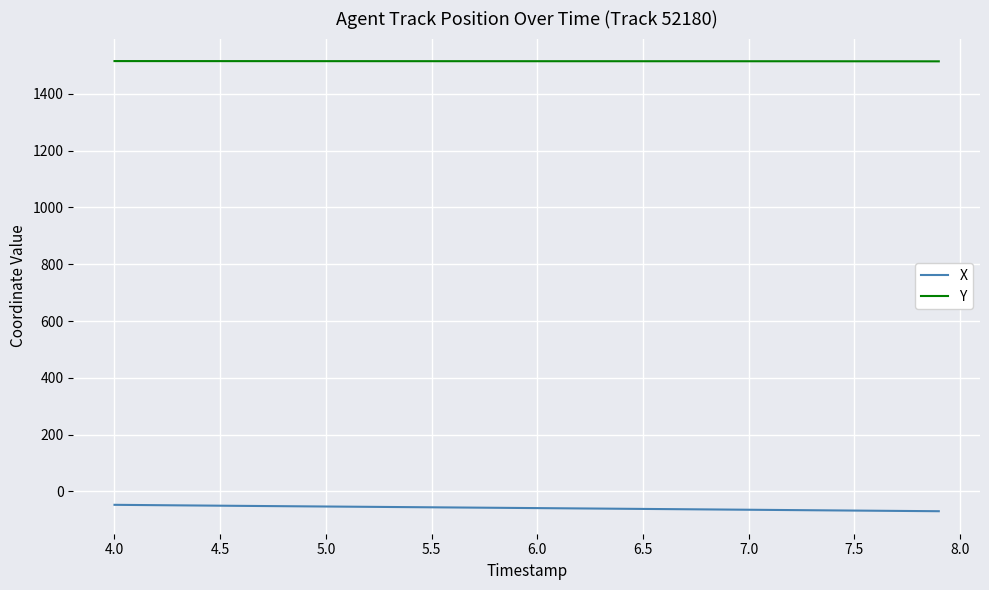

Which series has the largest total across all categories?

Y